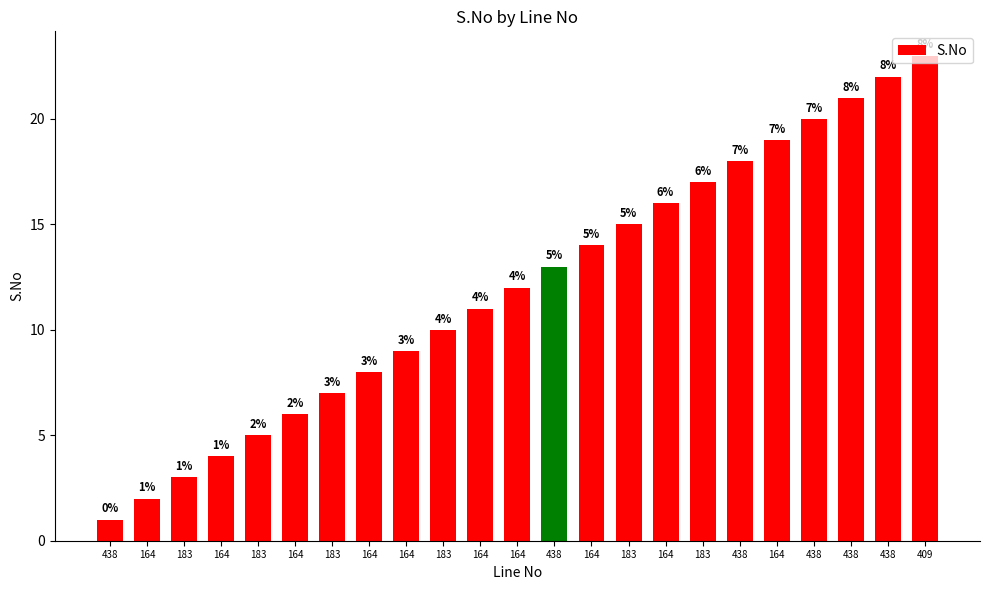

Are the bars horizontal?

No